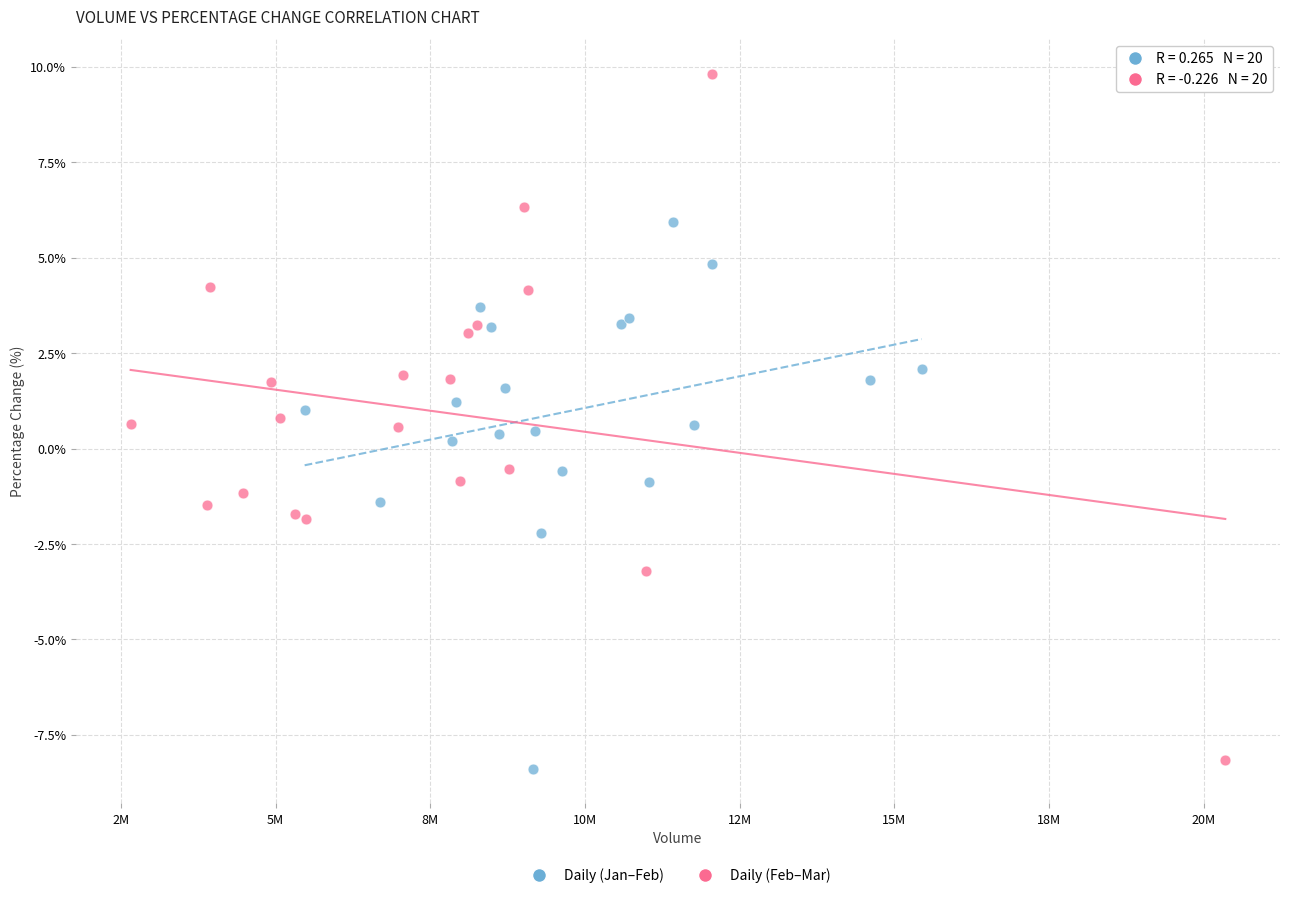

Which series contains the highest Y value?

Daily (Feb–Mar)